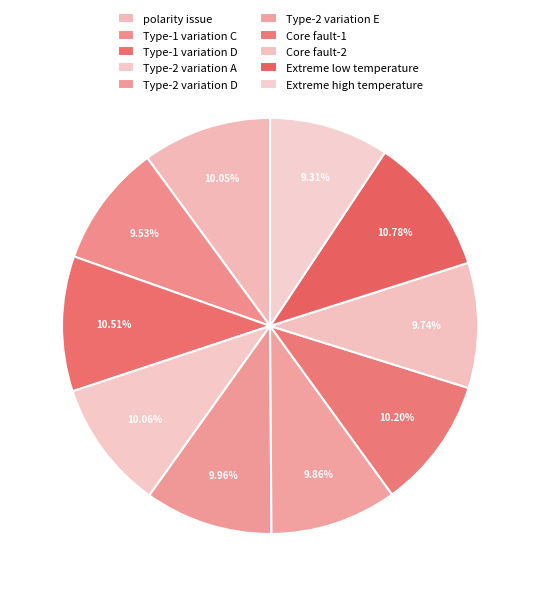

What is the largest slice in the pie chart?

Extreme low temperature